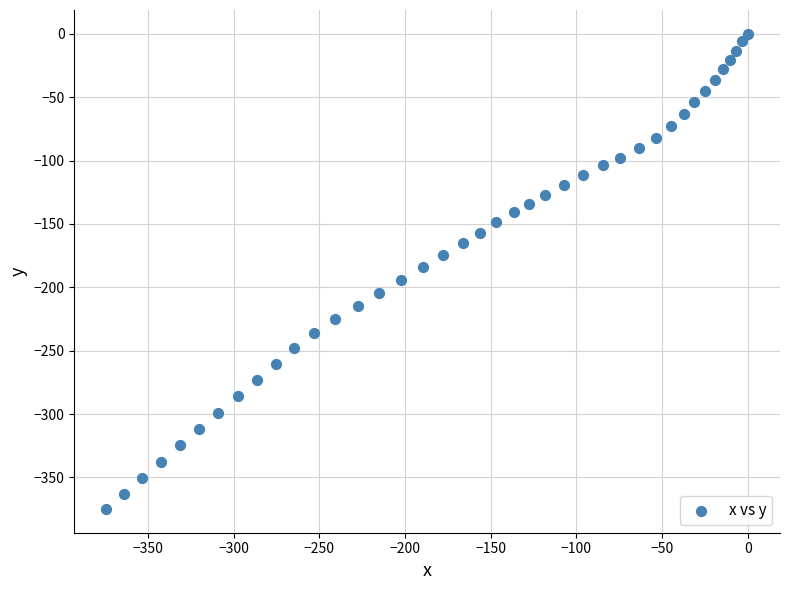

What is the range of Y values (max minus min)?

374.9